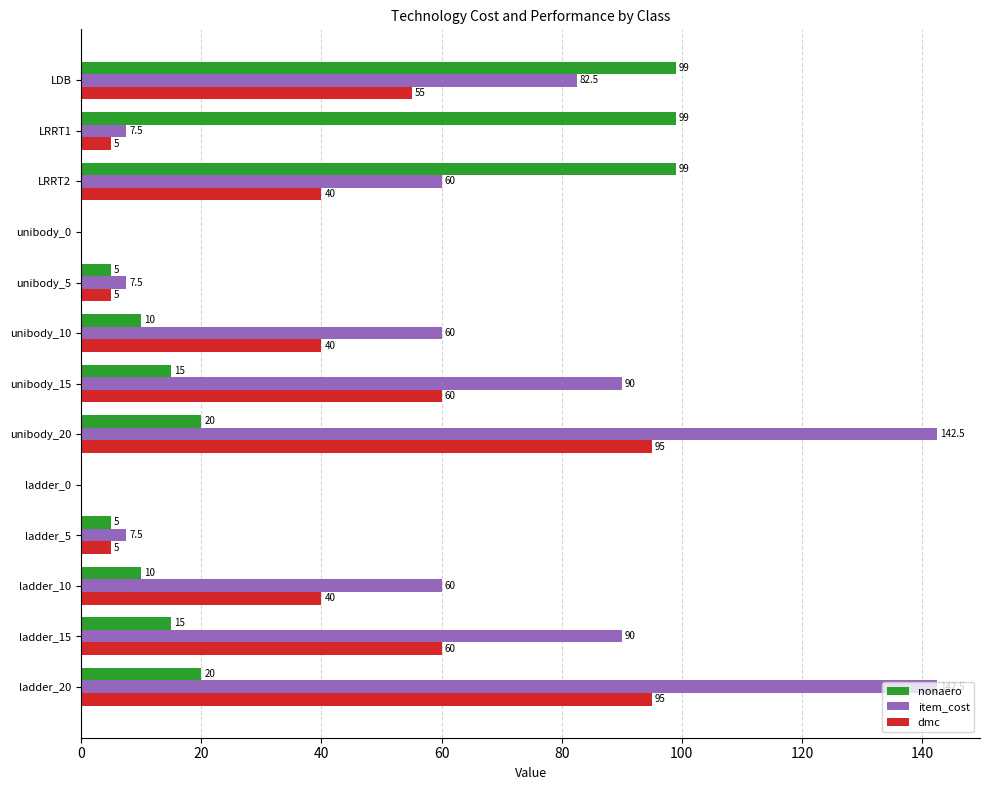

What is the sum of all item_cost values?

750.0